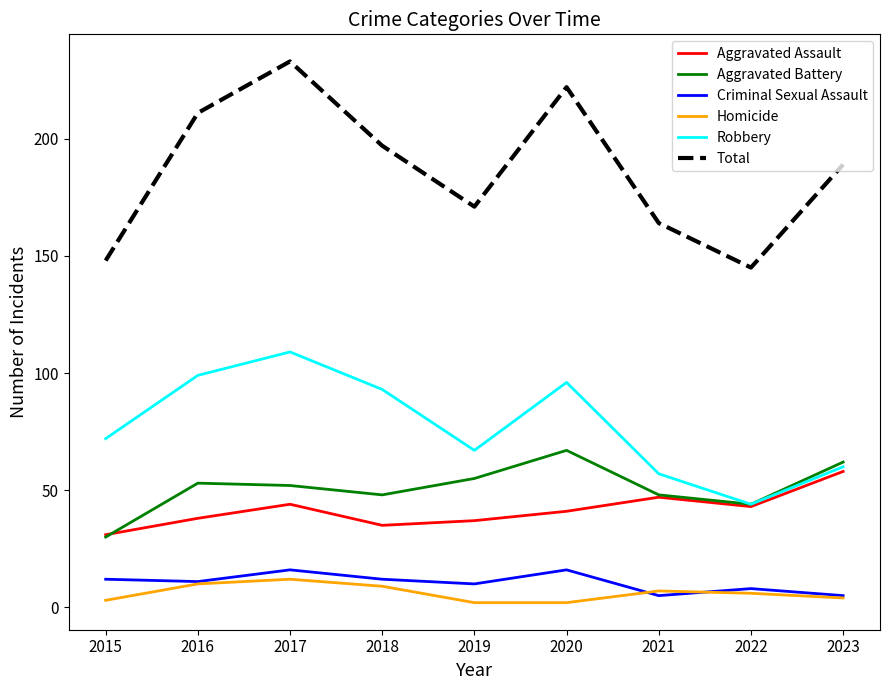

Which series has the widest spread of values?

Total